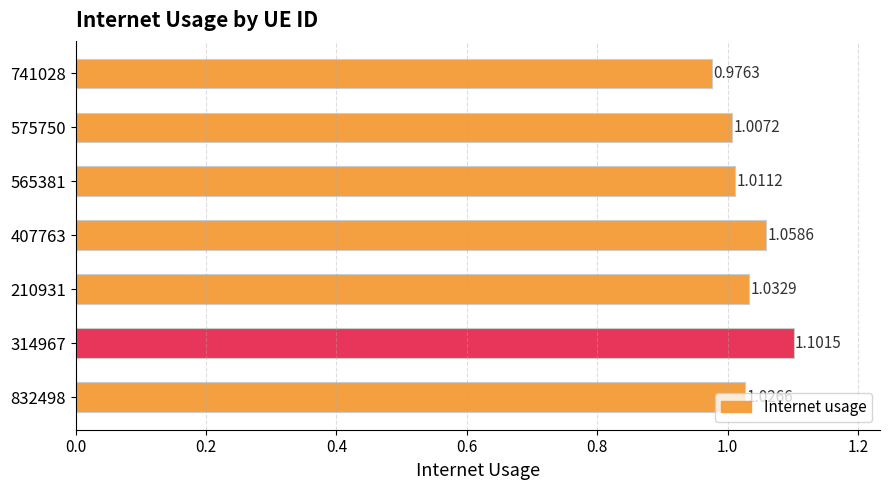

How many data points are above 1?

6